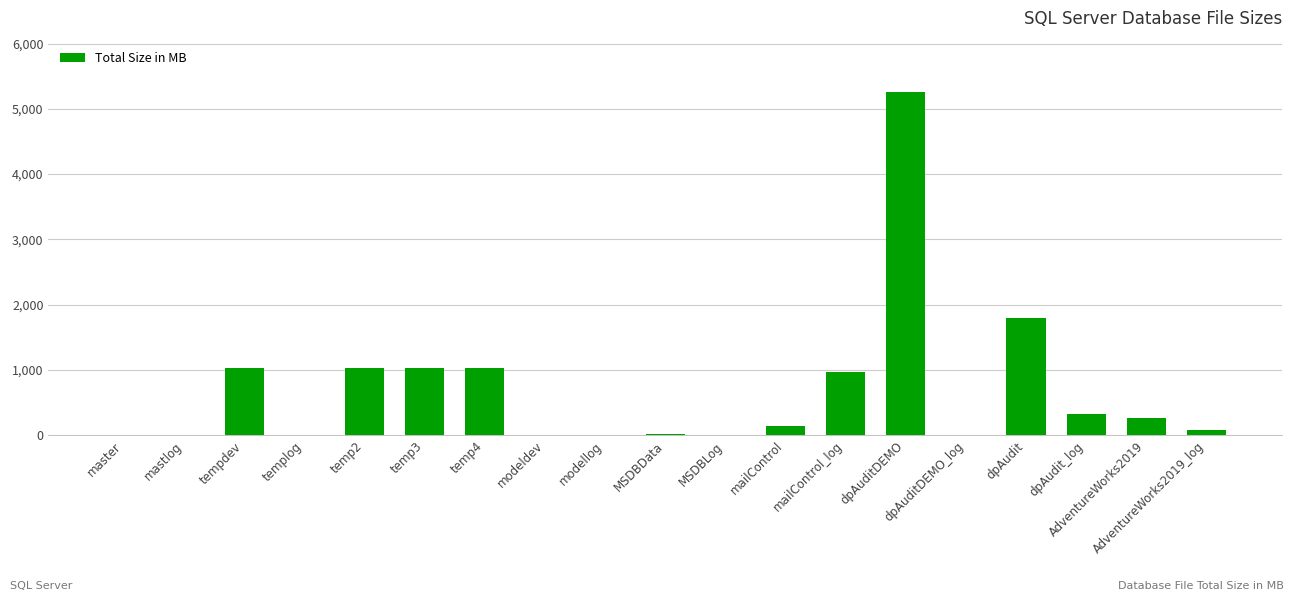

What is the sum of the values at tempdev and dpAuditDEMO?

6280